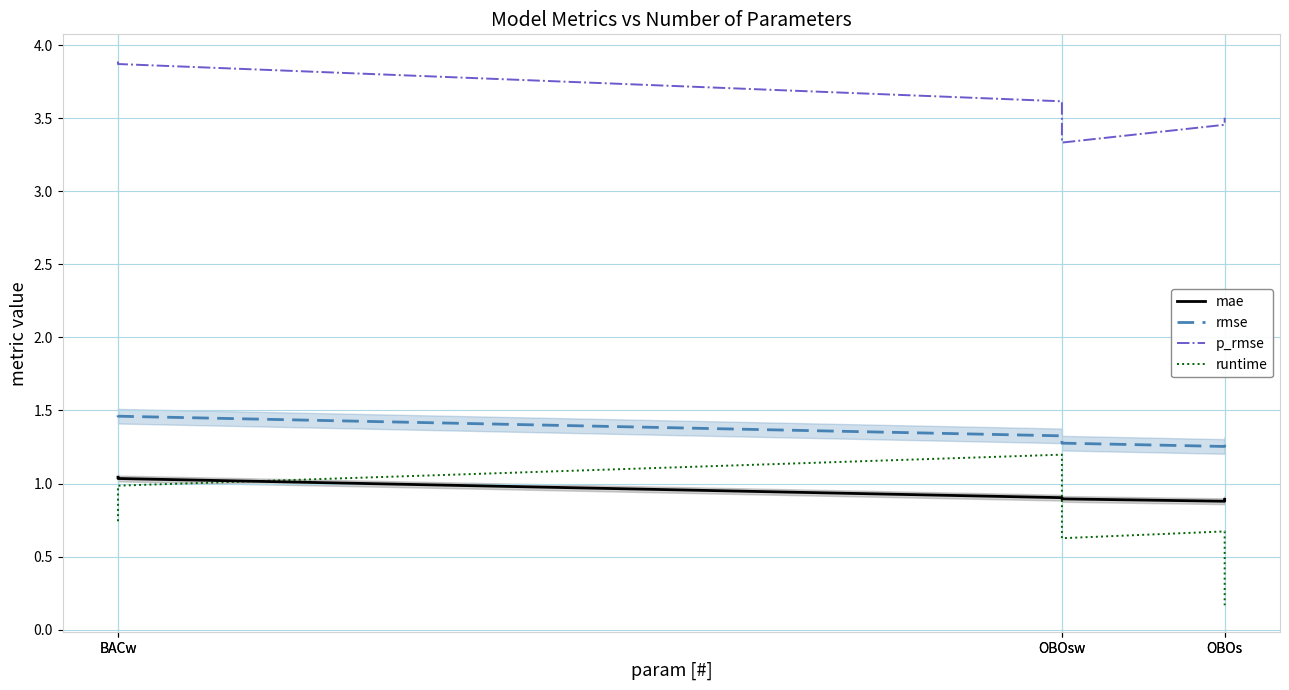

Between OBOsw and BACw, which is larger?

BACw